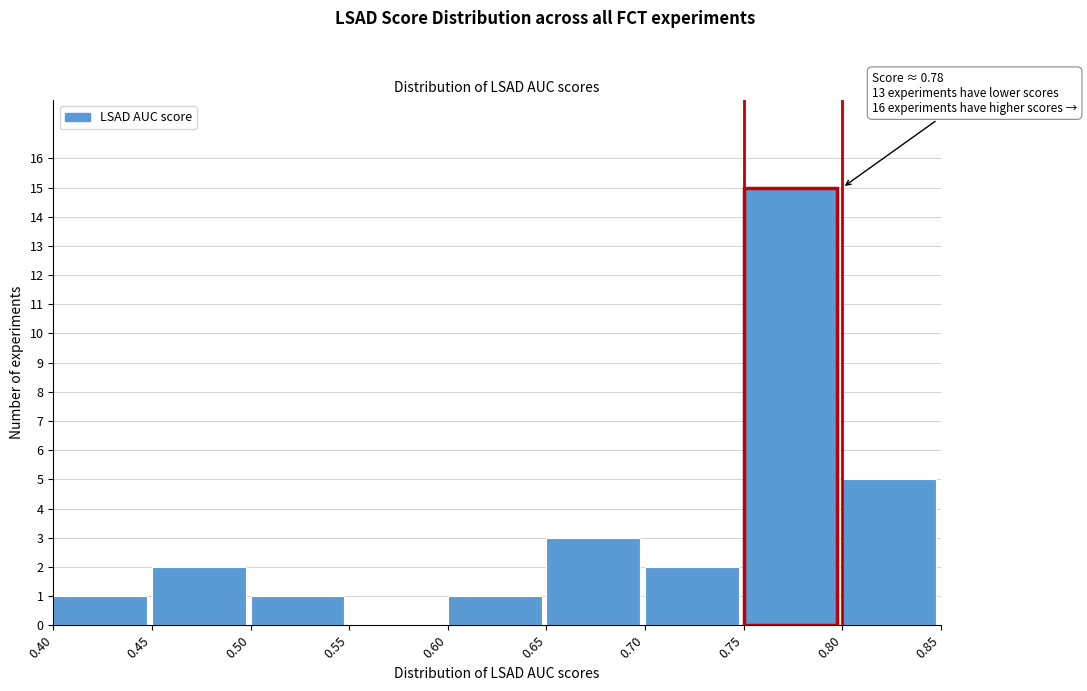

Over which range of the x-axis is the bar tallest?

0.75 to 0.80